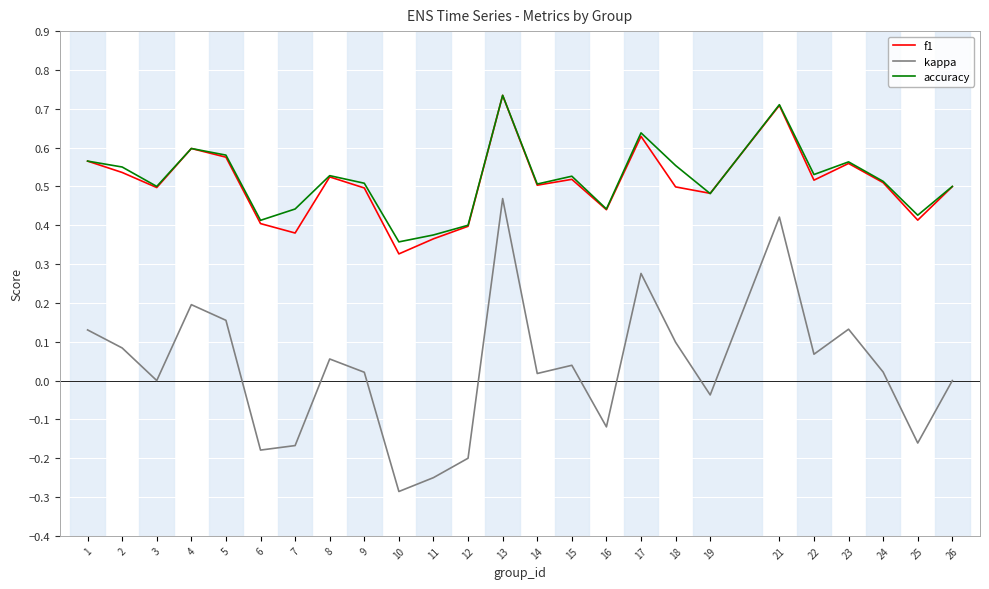

Is it true that kappa equals 0.1 at 4?

False